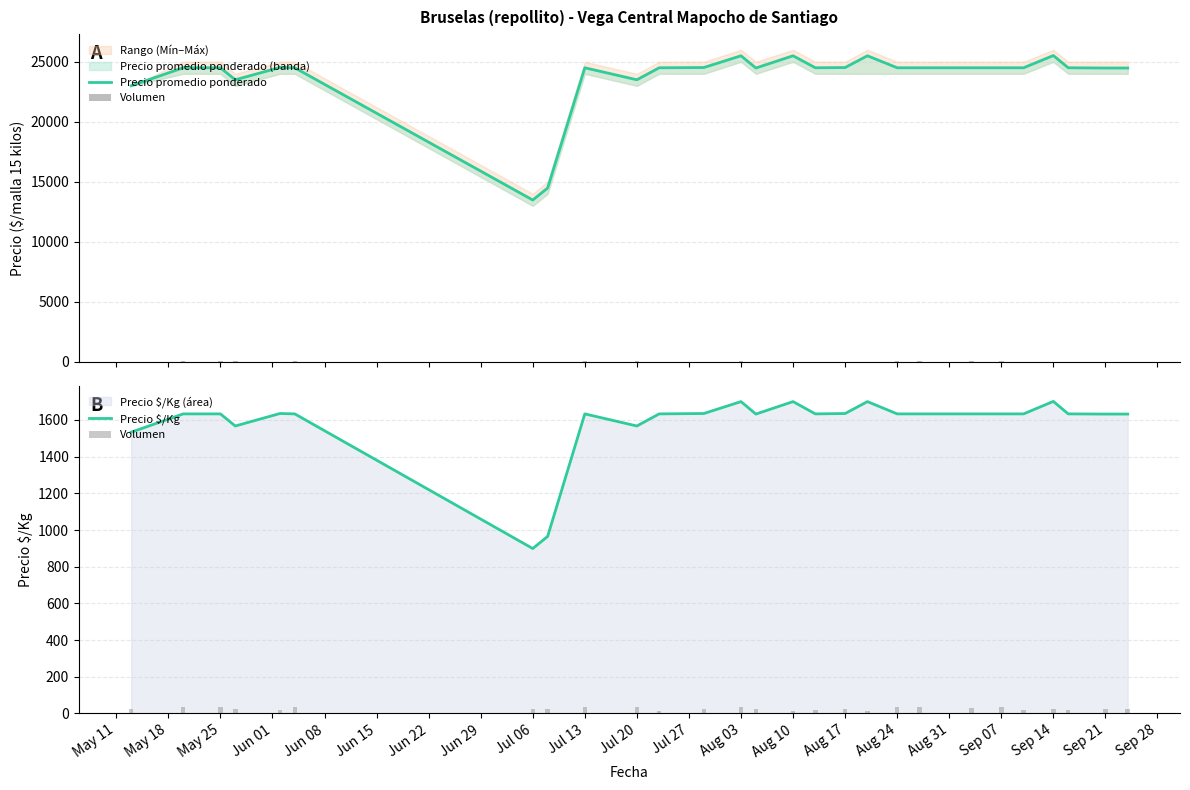

Rank the series by their maximum value, from highest to lowest.

Precio promedio ponderado, Precio $/Kg, Volumen